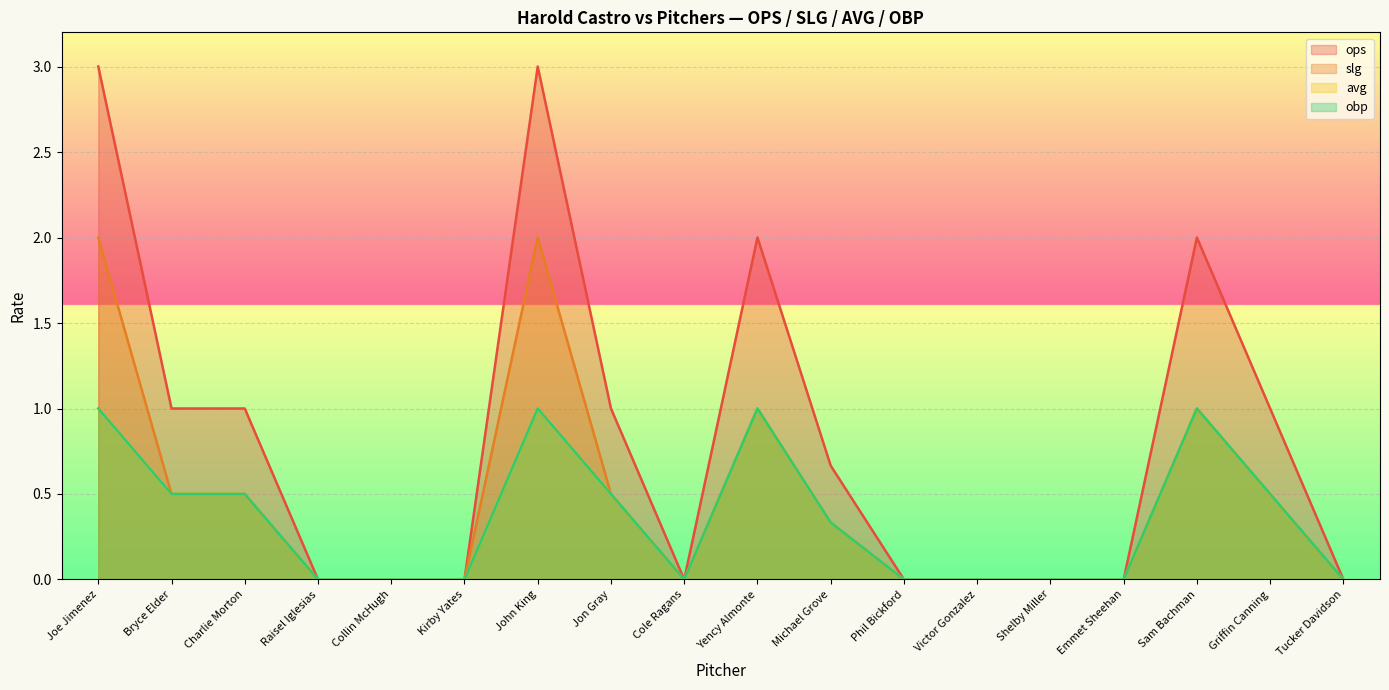

How many lines are shown in the chart?

4